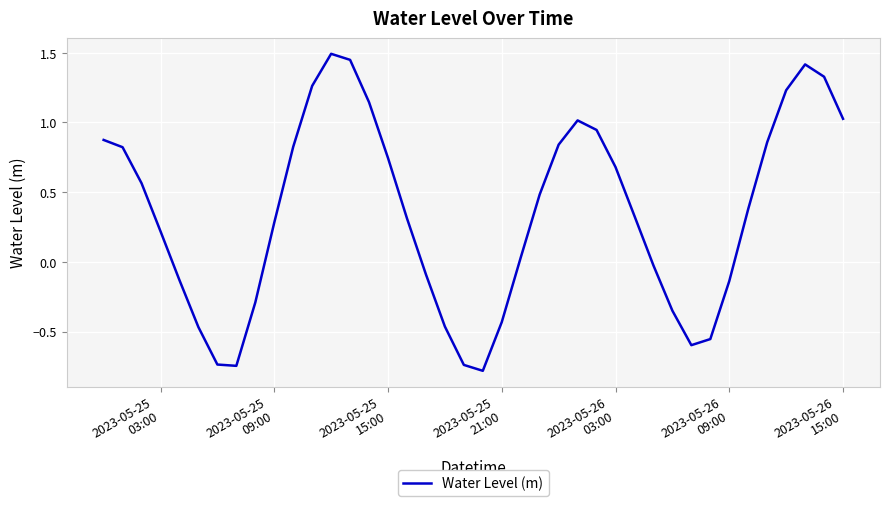

What is the smallest value displayed?

-0.8